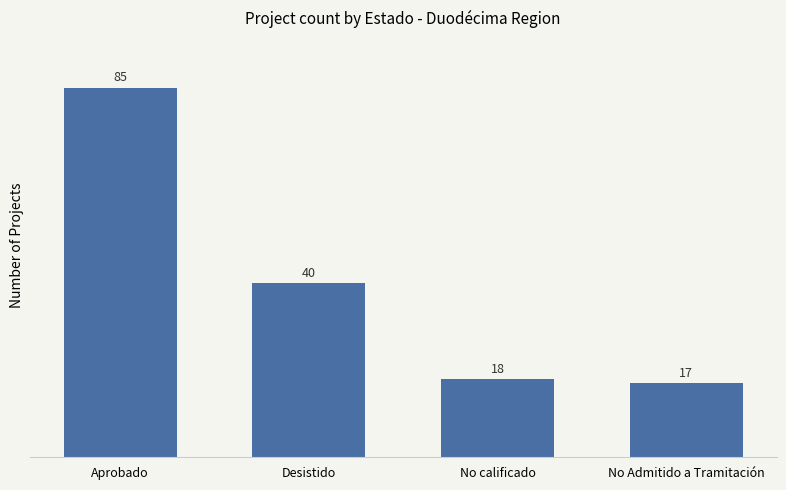

List the labels in order of value, largest first.

Aprobado, Desistido, No calificado, No Admitido a Tramitación